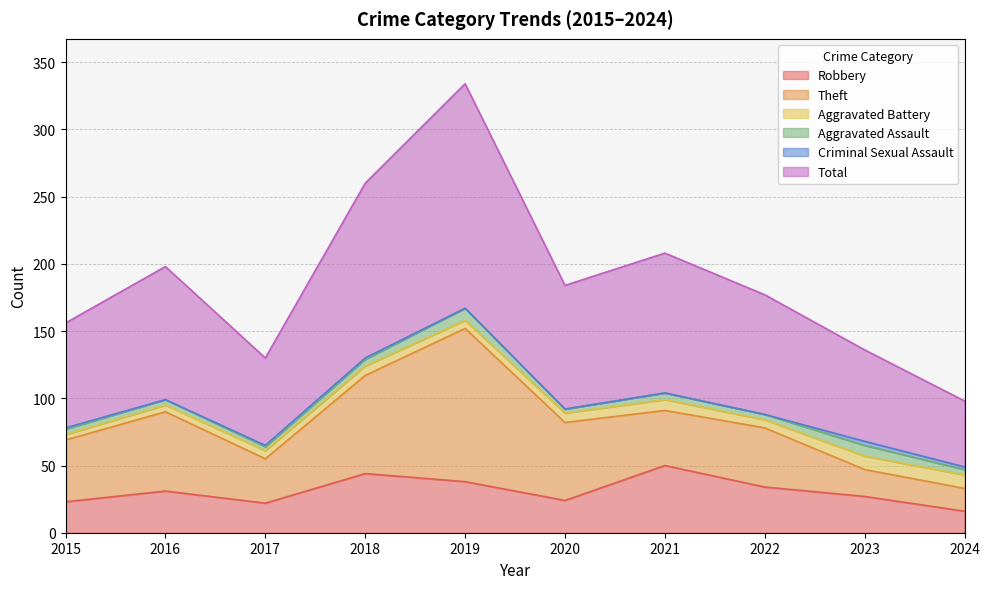

Reading left to right, transcribe all the data shown in this chart.

Robbery: 2015=23	2016=31	2017=22	2018=44	2019=38	2020=24	2021=50	2022=34	2023=27	2024=16
Theft: 2015=46	2016=59	2017=33	2018=73	2019=114	2020=58	2021=41	2022=44	2023=20	2024=17
Aggravated Battery: 2015=4	2016=5	2017=6	2018=7	2019=6	2020=7	2021=8	2022=6	2023=10	2024=10
Aggravated Assault: 2015=4	2016=4	2017=3	2018=5	2019=9	2020=3	2021=5	2022=4	2023=8	2024=4
Criminal Sexual Assault: 2015=1	2016=0	2017=1	2018=1	2019=0	2020=0	2021=0	2022=0	2023=3	2024=2
Total: 2015=78	2016=99	2017=65	2018=130	2019=167	2020=92	2021=104	2022=89	2023=68	2024=49